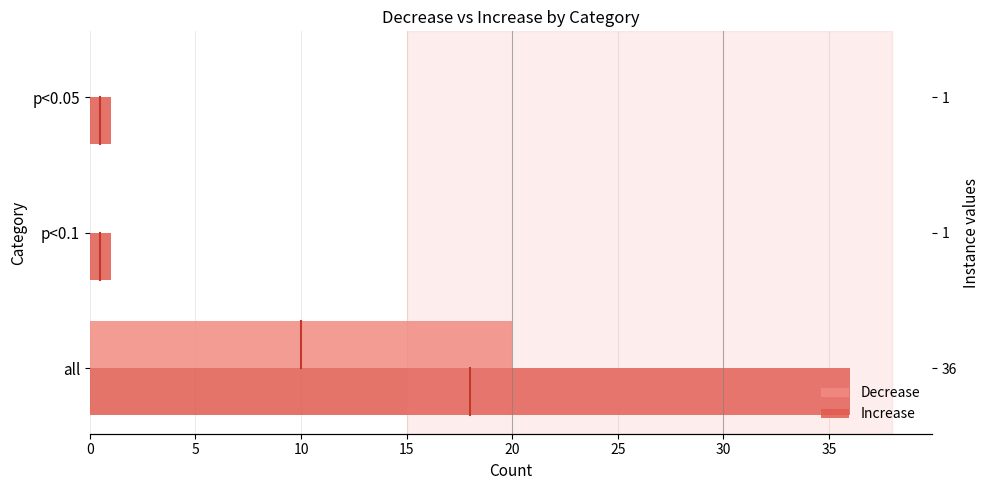

What is the average value of the Increase series?

13